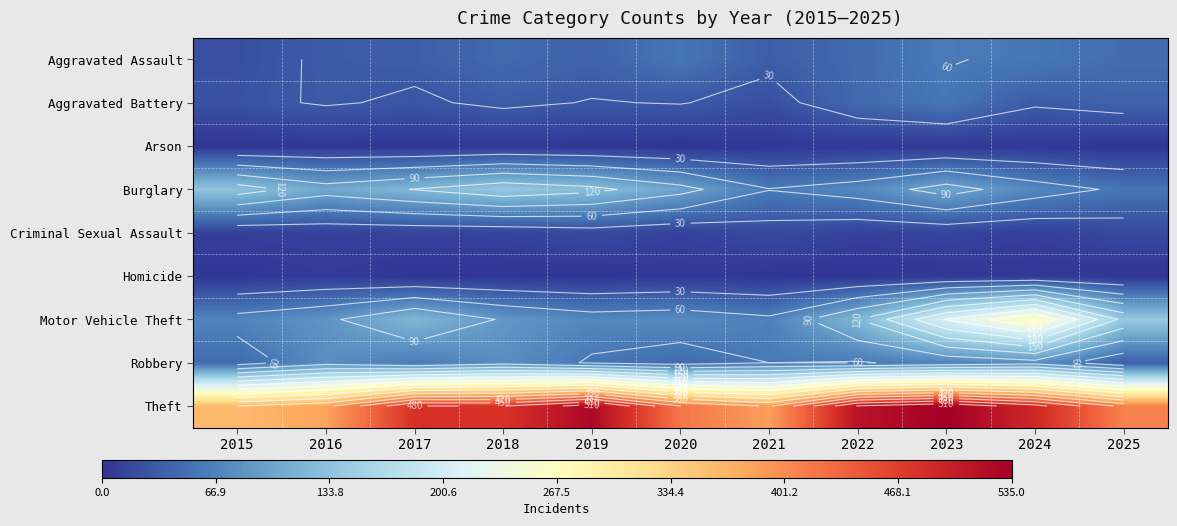

At 2018, list the series in order from largest to smallest.

Theft, Burglary, Motor Vehicle Theft, Robbery, Aggravated Assault, Aggravated Battery, Criminal Sexual Assault, Arson, Homicide